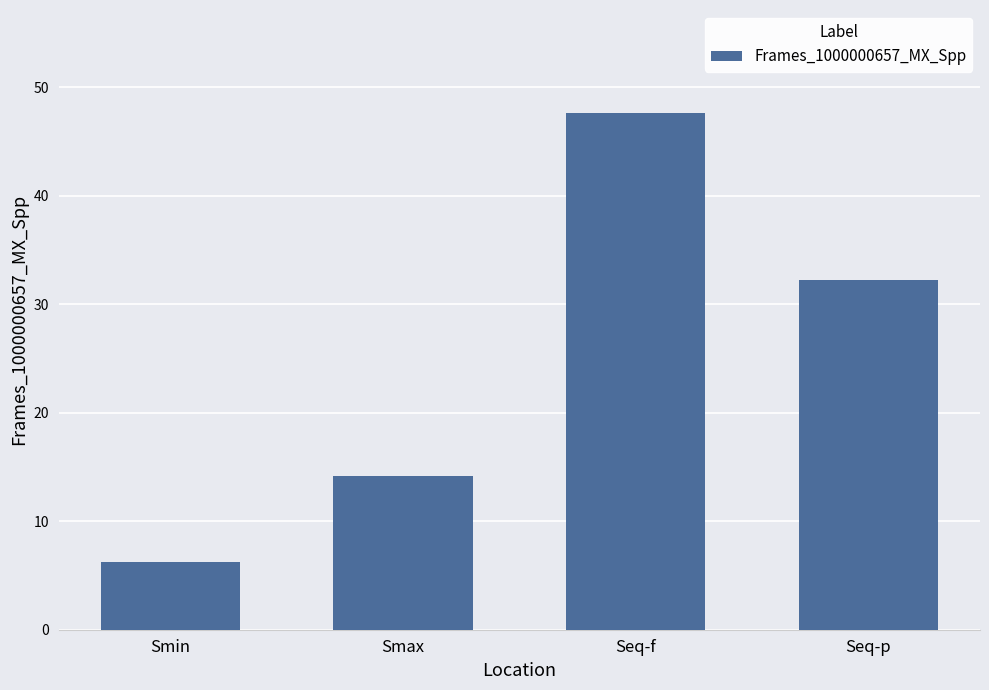

What is the average value?

25.1